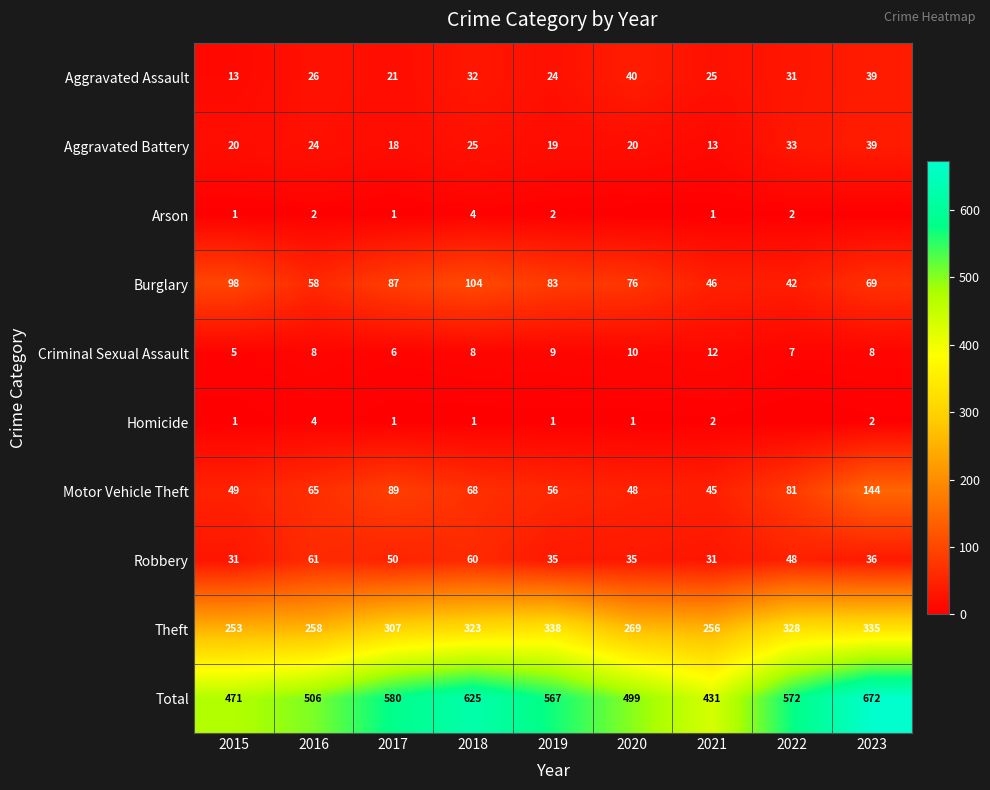

Is it true that Motor Vehicle Theft equals 76 at 2021?

False